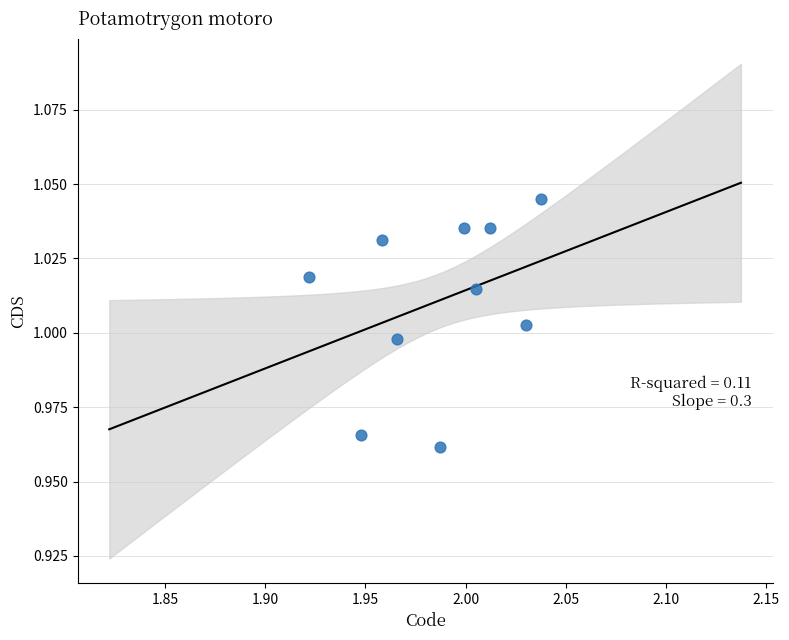

What is the average X value?

2.0